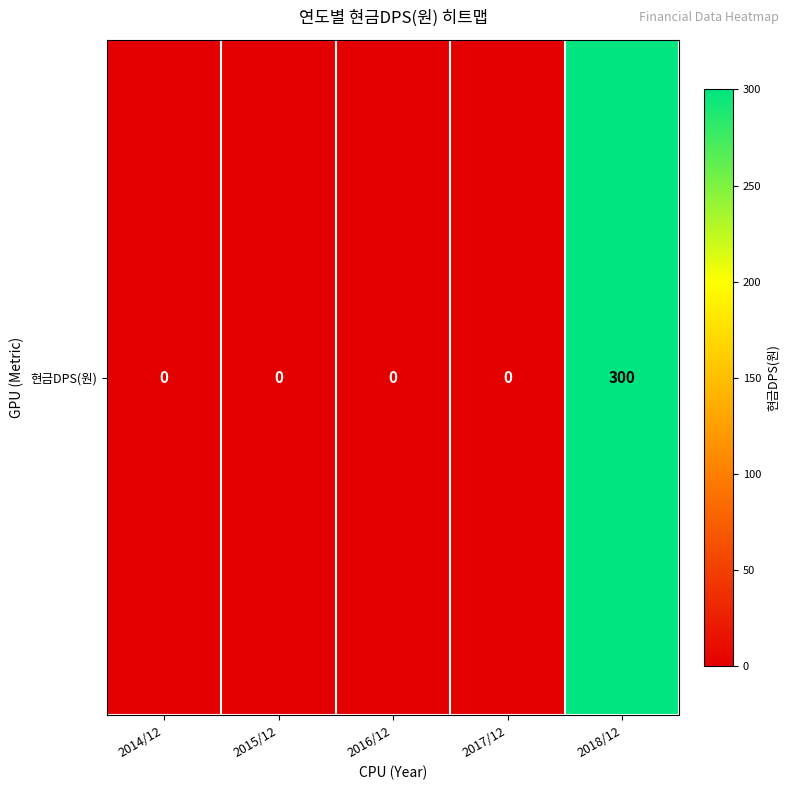

What is the maximum value shown in the chart?

300